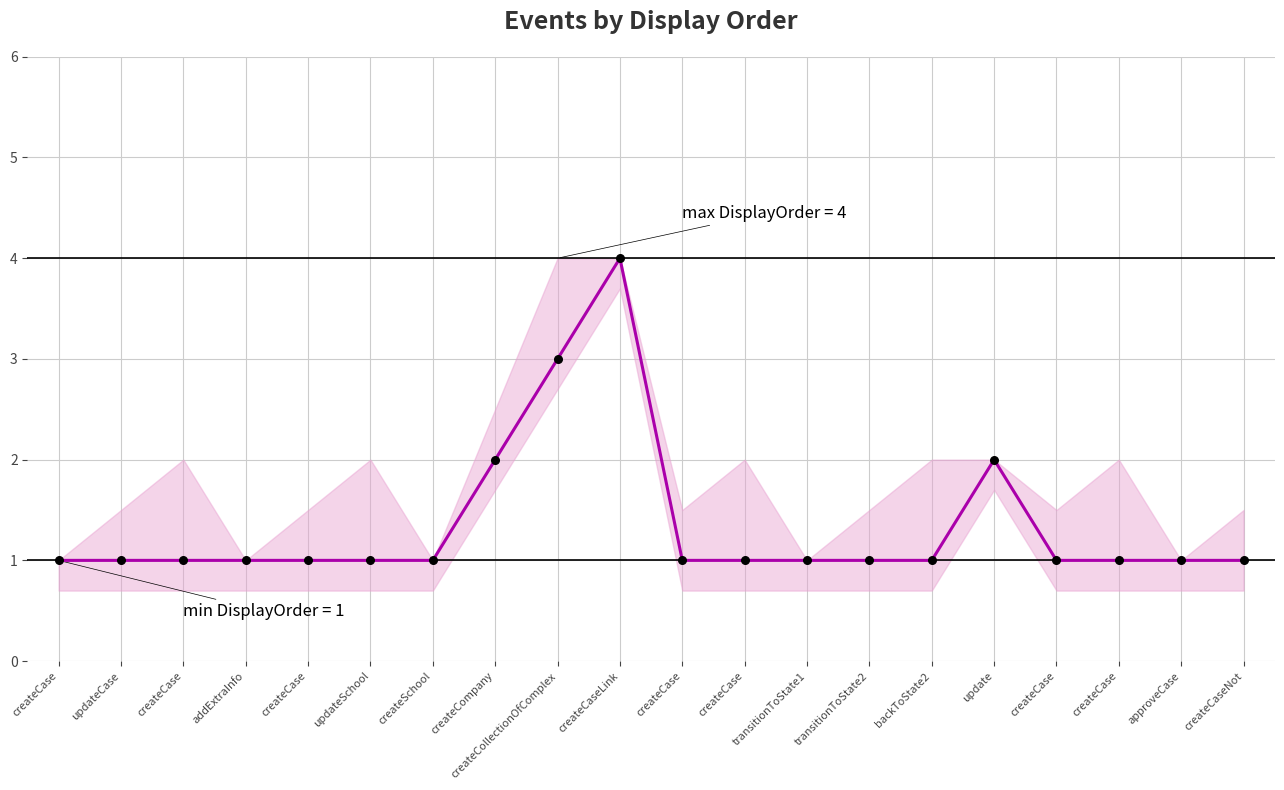

Does the chart have visible grid lines?

Yes